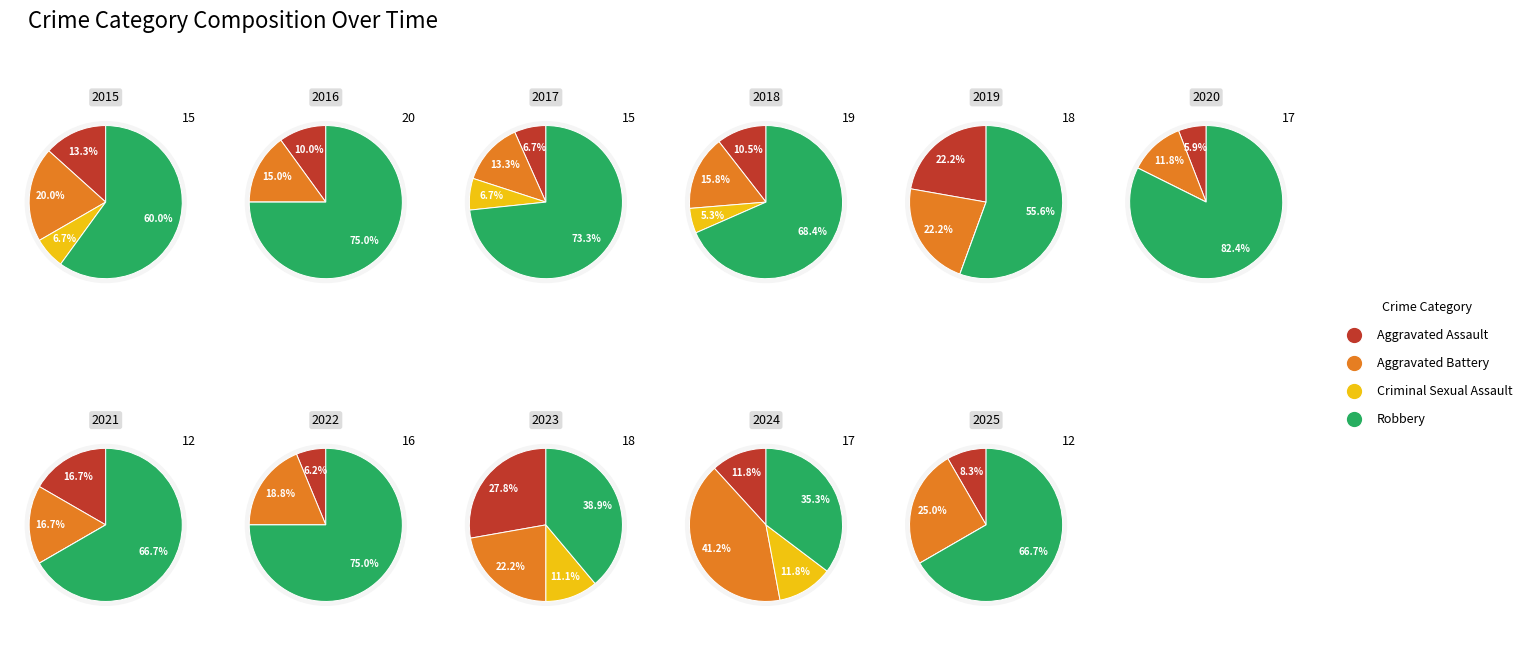

How many slices are in this pie chart?

11